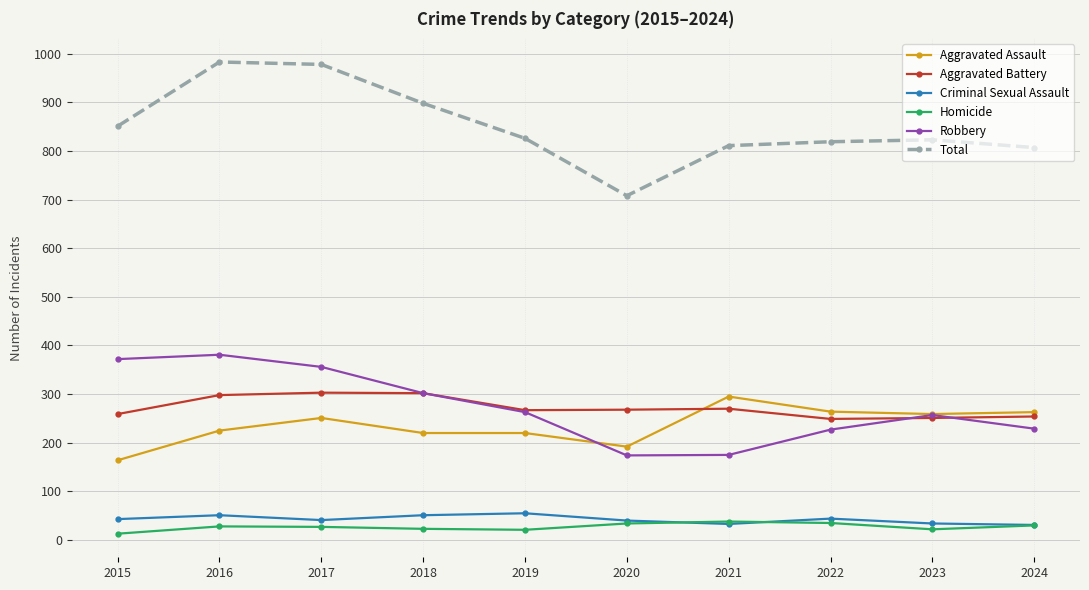

Is the value of Criminal Sexual Assault at 2020 greater than the value of Homicide at 2019?

Yes